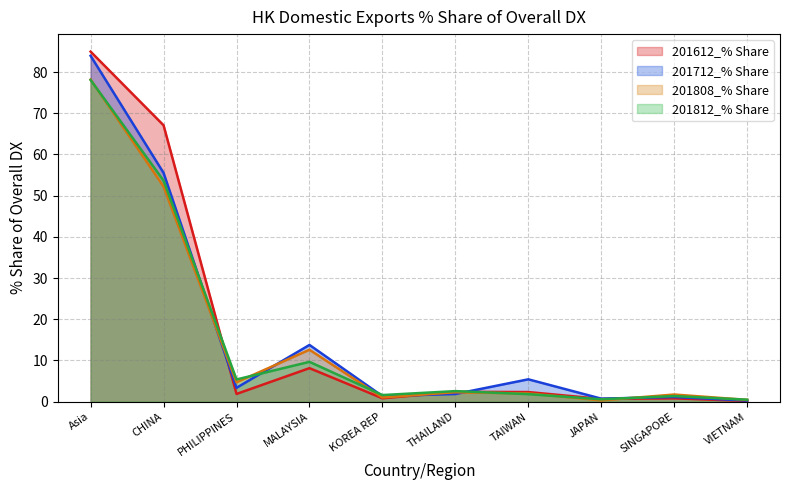

Reading left to right, what are all the values shown in this chart?

201612_% Share: Asia=85.0	CHINA=67.1	PHILIPPINES=1.9	MALAYSIA=8.1	KOREA REP=0.8	THAILAND=2.4	TAIWAN=2.3	JAPAN=0.7	SINGAPORE=0.8	VIETNAM=0.2
201712_% Share: Asia=84.0	CHINA=55.5	PHILIPPINES=3.4	MALAYSIA=13.8	KOREA REP=1.4	THAILAND=1.9	TAIWAN=5.4	JAPAN=0.7	SINGAPORE=1.1	VIETNAM=0.3
201808_% Share: Asia=78.2	CHINA=52.2	PHILIPPINES=4.7	MALAYSIA=12.6	KOREA REP=1.0	THAILAND=2.3	TAIWAN=2.0	JAPAN=0.3	SINGAPORE=1.7	VIETNAM=0.4
201812_% Share: Asia=78.1	CHINA=53.7	PHILIPPINES=5.4	MALAYSIA=9.7	KOREA REP=1.6	THAILAND=2.6	TAIWAN=1.8	JAPAN=0.6	SINGAPORE=1.4	VIETNAM=0.5